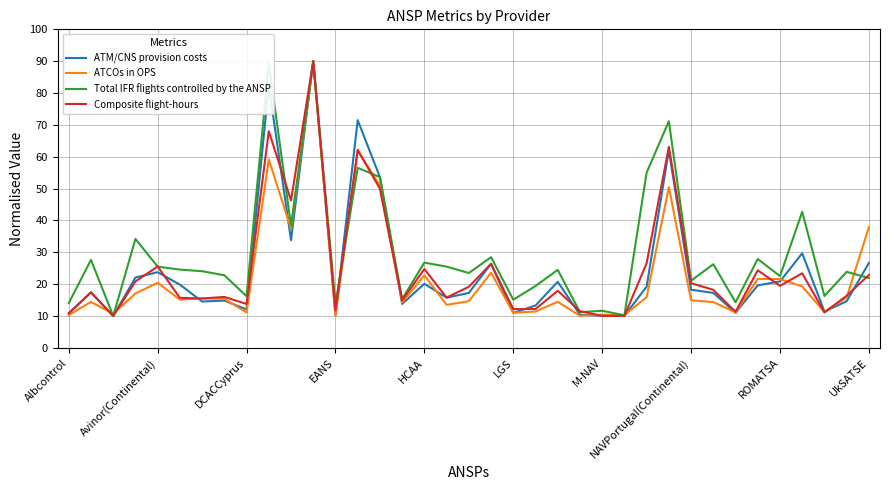

What is the sum of all ATM/CNS provision costs values?

906.8